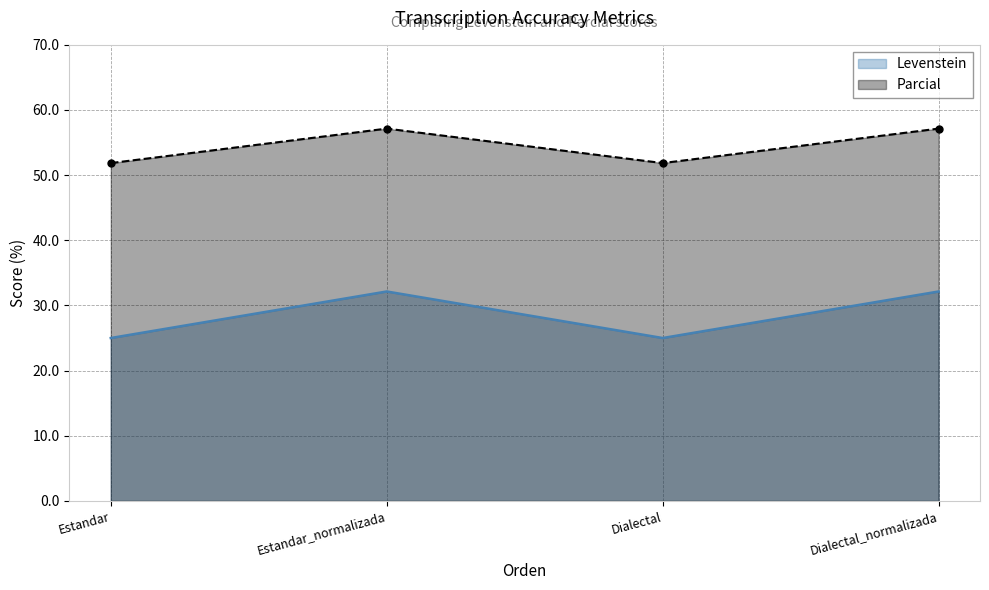

How many values in the Levenstein series exceed 32?

2